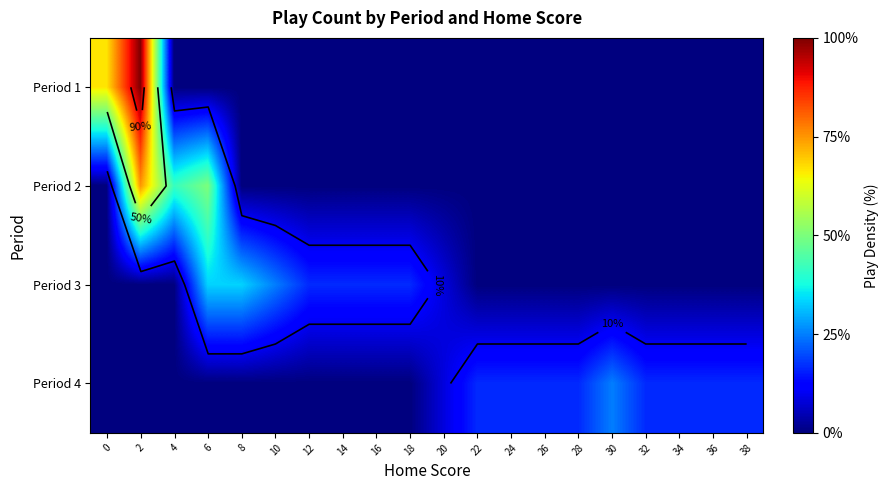

At 4, list the series in order from largest to smallest.

Period 2, Period 1, Period 3, Period 4